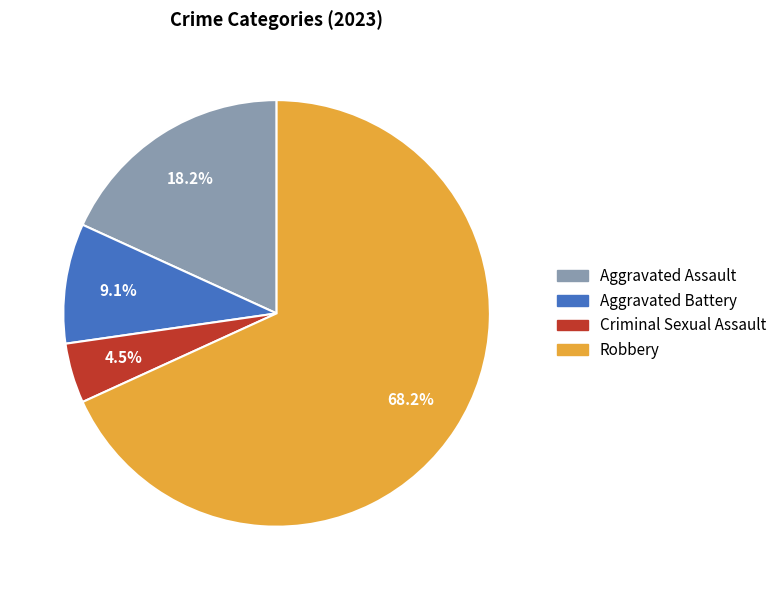

What is the total percentage of Robbery and Criminal Sexual Assault?

72.7%